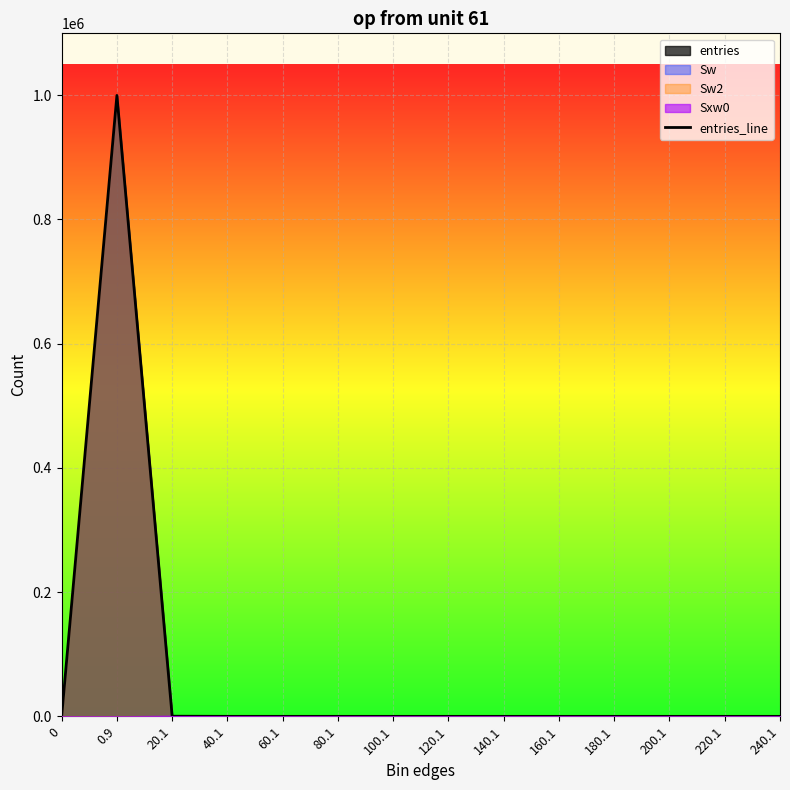

Count the number of categories in the chart.

14